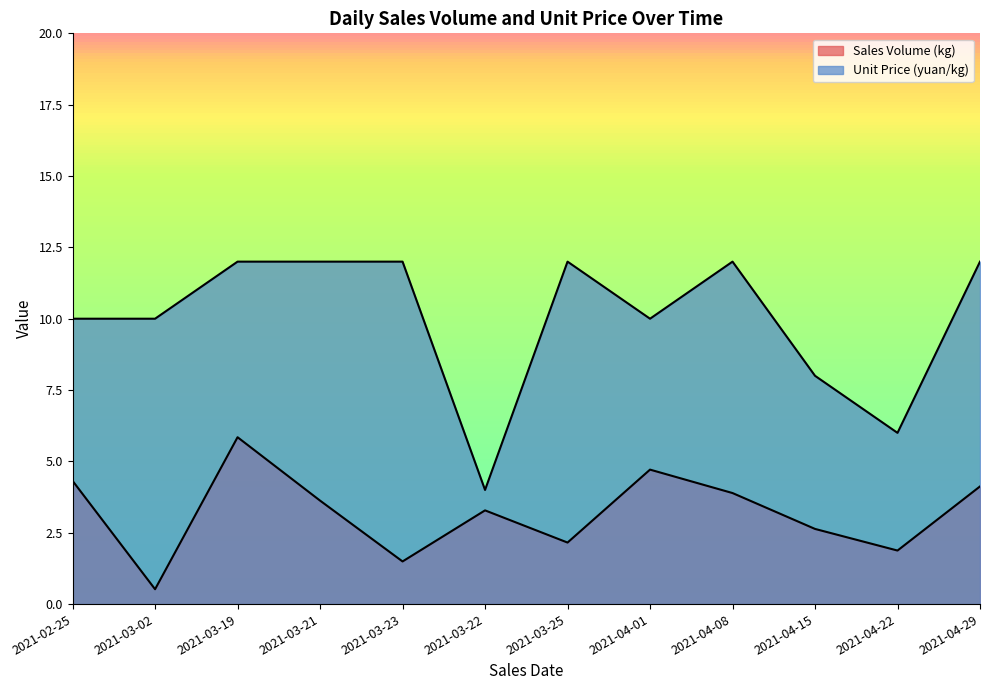

Which series has the widest spread of values?

Unit Price (yuan/kg)